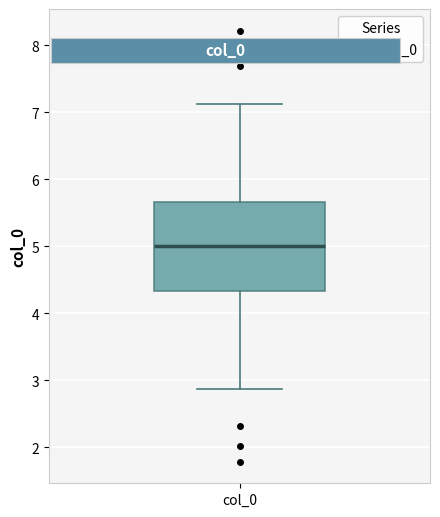

Transcribe this box plot: give where the median line is, the range the box spans, and where the two whiskers end, as read against the y-axis. The values are not printed on the chart, so give them approximately, as read against the axis.

median 5.0, box 4.3 to 5.7, whiskers 2.9 to 7.1